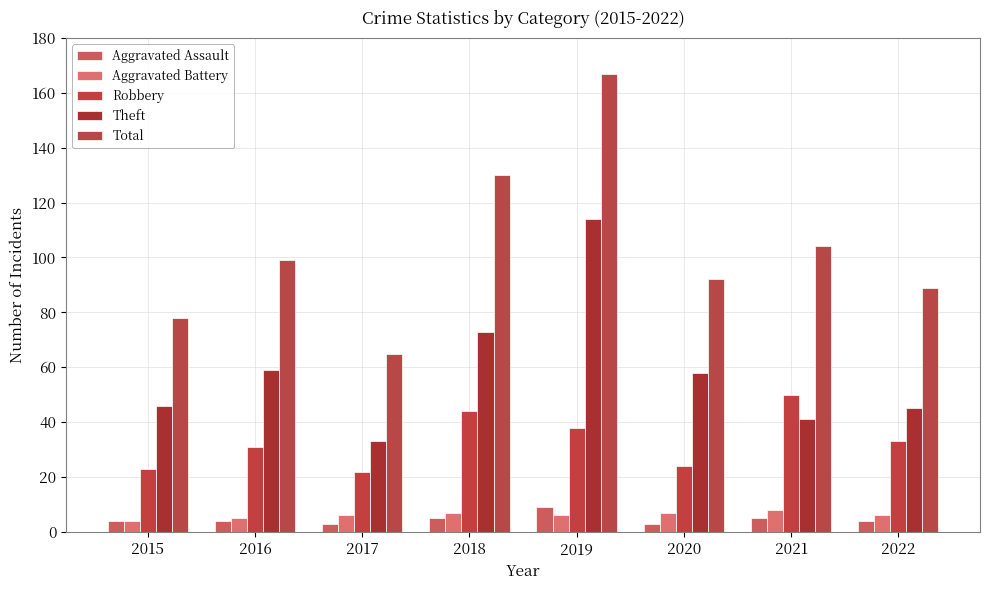

Reading left to right, what are all the values shown in this chart?

Aggravated Assault: 4	4	3	5	9	3	5	4
Aggravated Battery: 4	5	6	7	6	7	8	6
Robbery: 23	31	22	44	38	24	50	33
Theft: 46	59	33	73	114	58	41	45
Total: 78	99	65	130	167	92	104	89